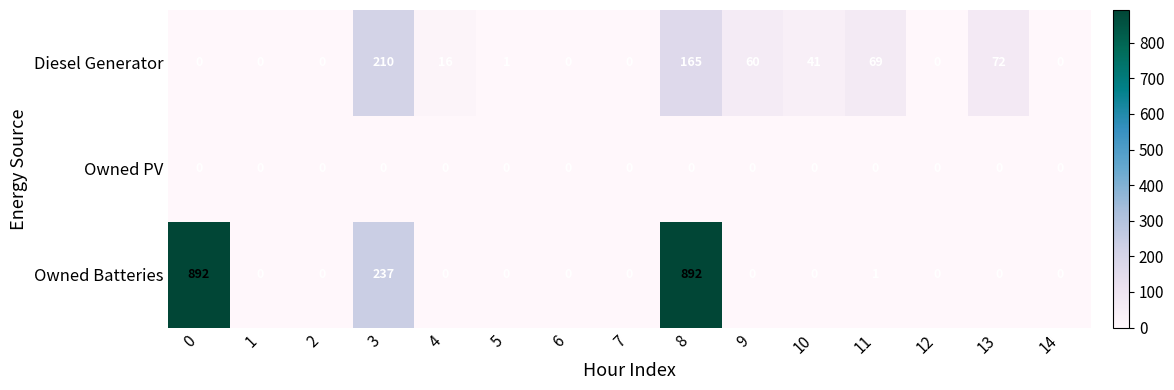

How many categories are shown in the chart?

15